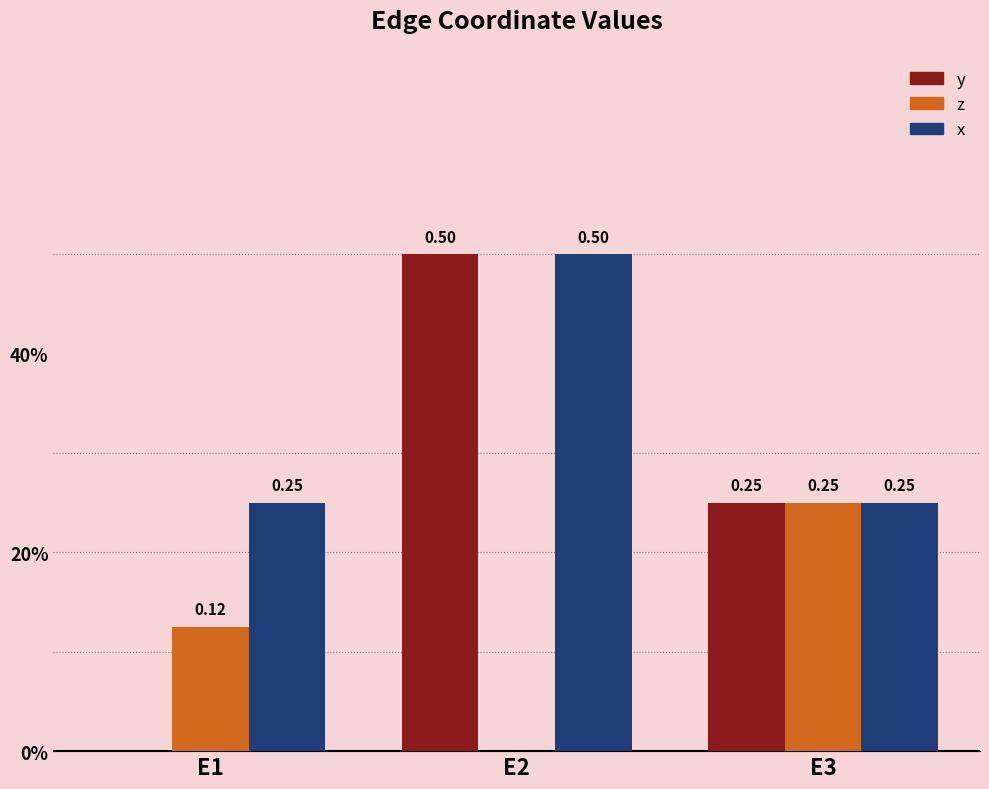

What is the value of the z bar at the 1st from the left?

0.1